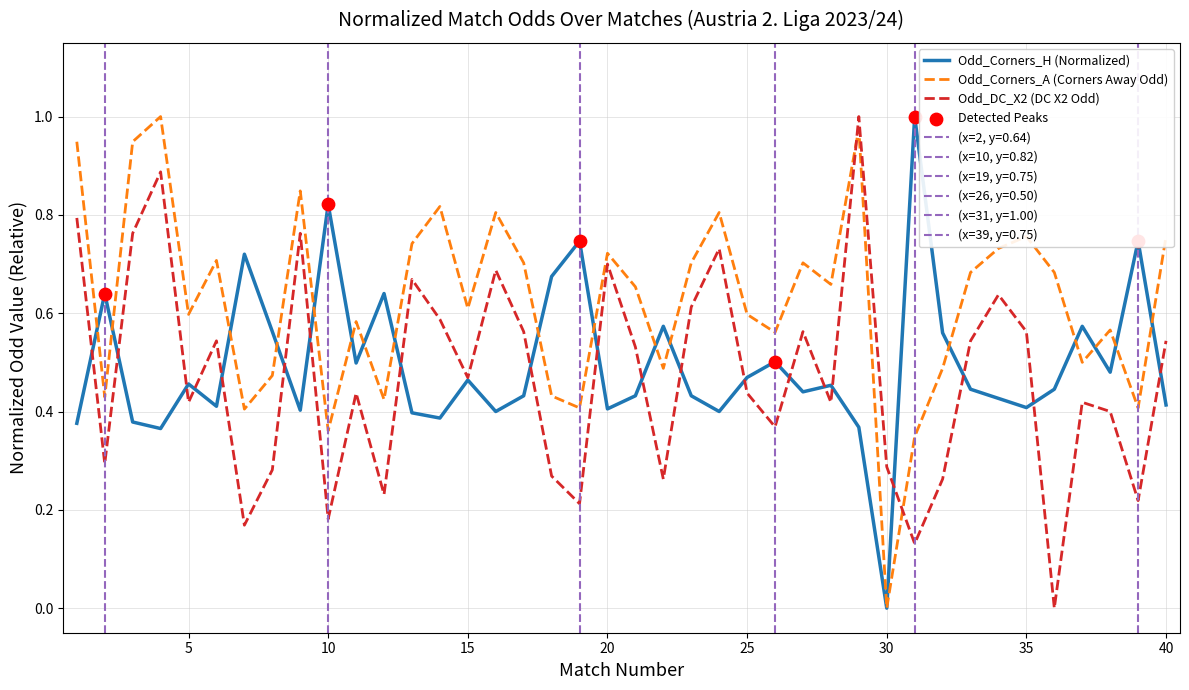

Is the value of Odd_DC_X2 at 24 greater than the value of Odd_Corners_H at 22?

Yes